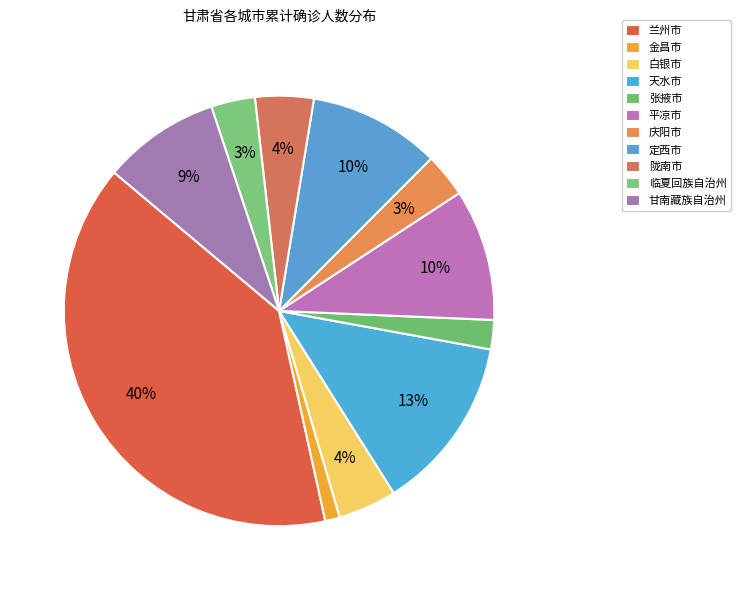

Approximately how many times larger is the value at 天水市 compared to 平凉市?

1.3